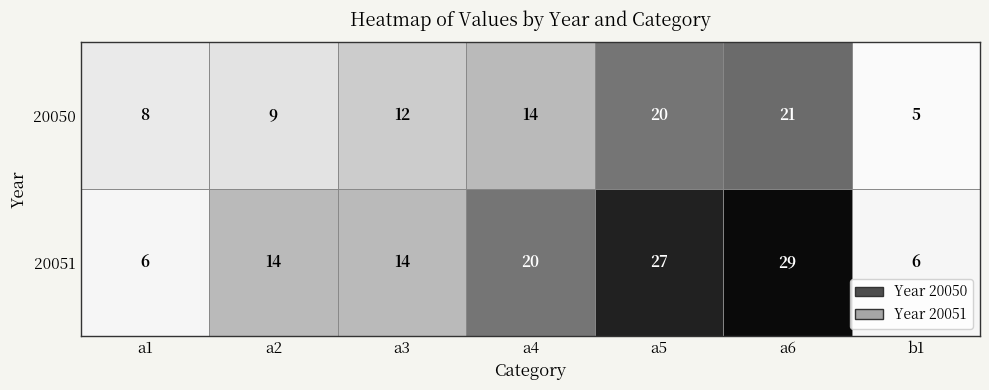

Count the number of data series in this chart.

2